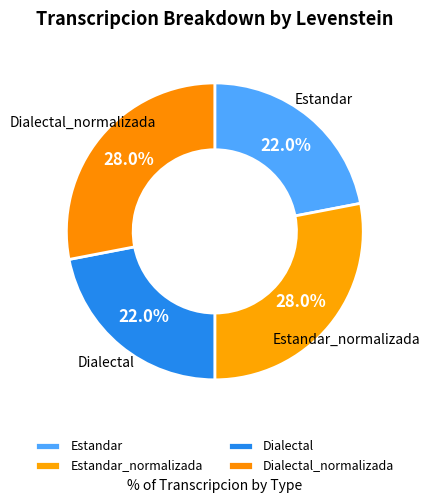

How many slices are in this pie chart?

4